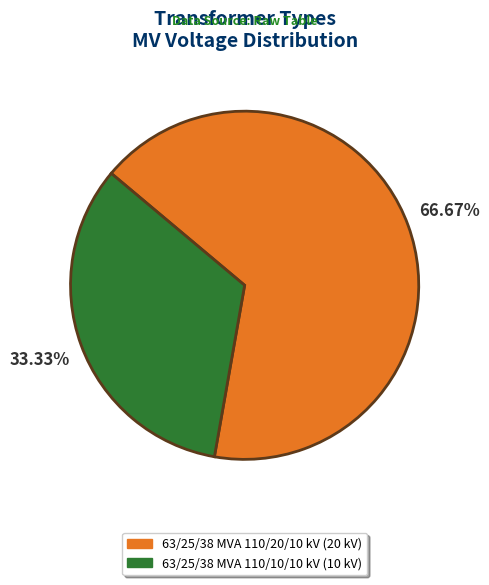

Is the sum of 63/25/38 MVA 110/20/10 kV and 63/25/38 MVA 110/10/10 kV greater than half?

Yes